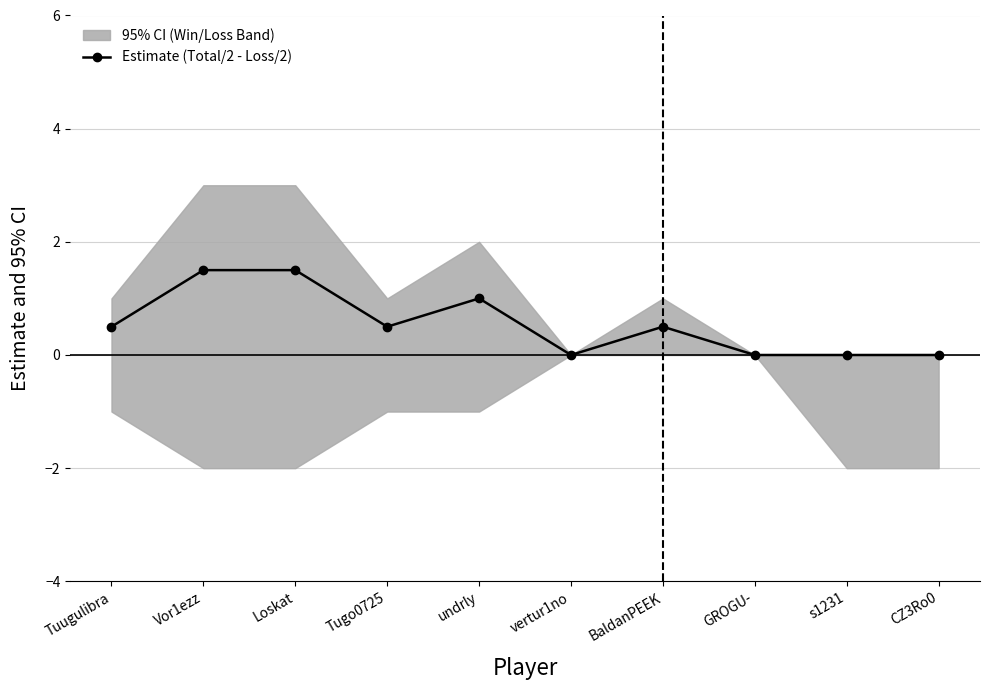

The value at Vor1ezz is 1.5. True or false?

True